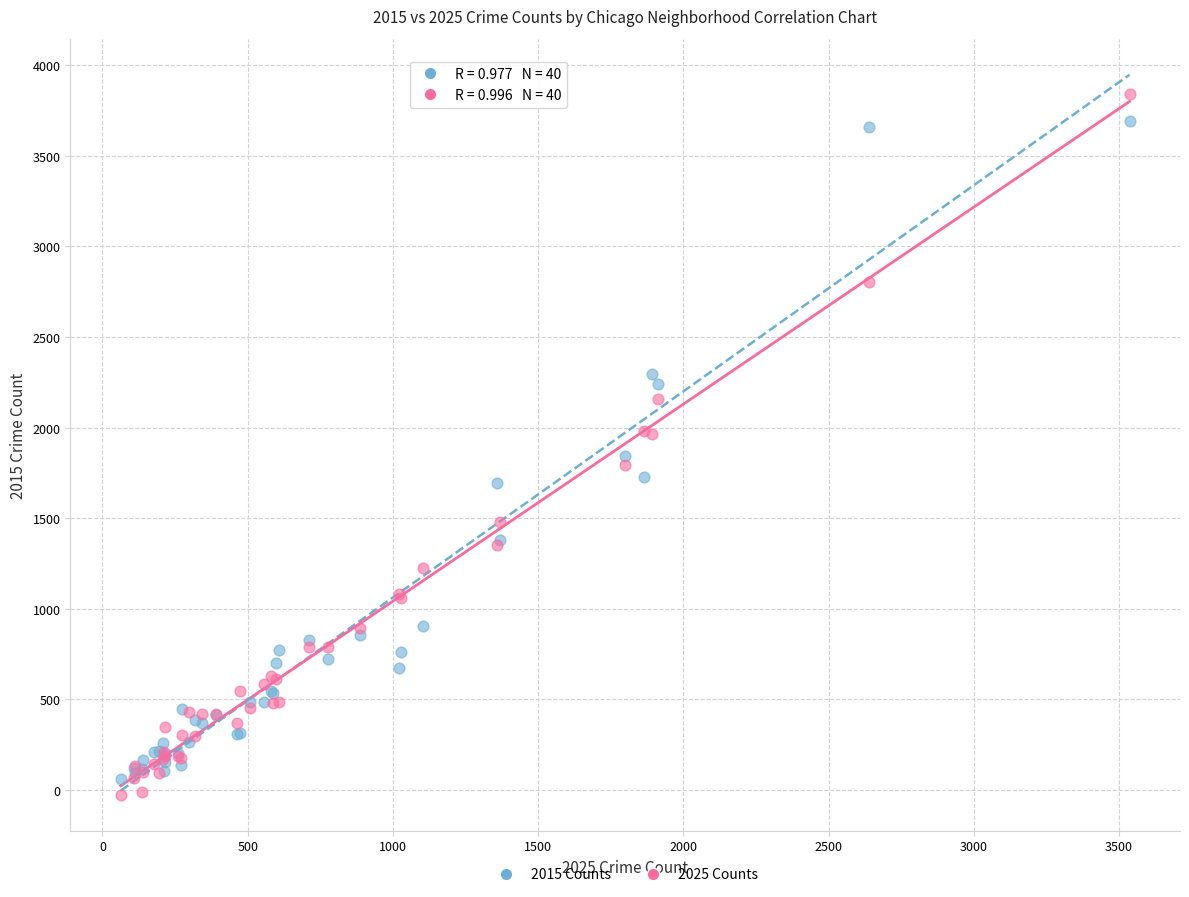

Which series contains the lowest Y value?

2025 Counts